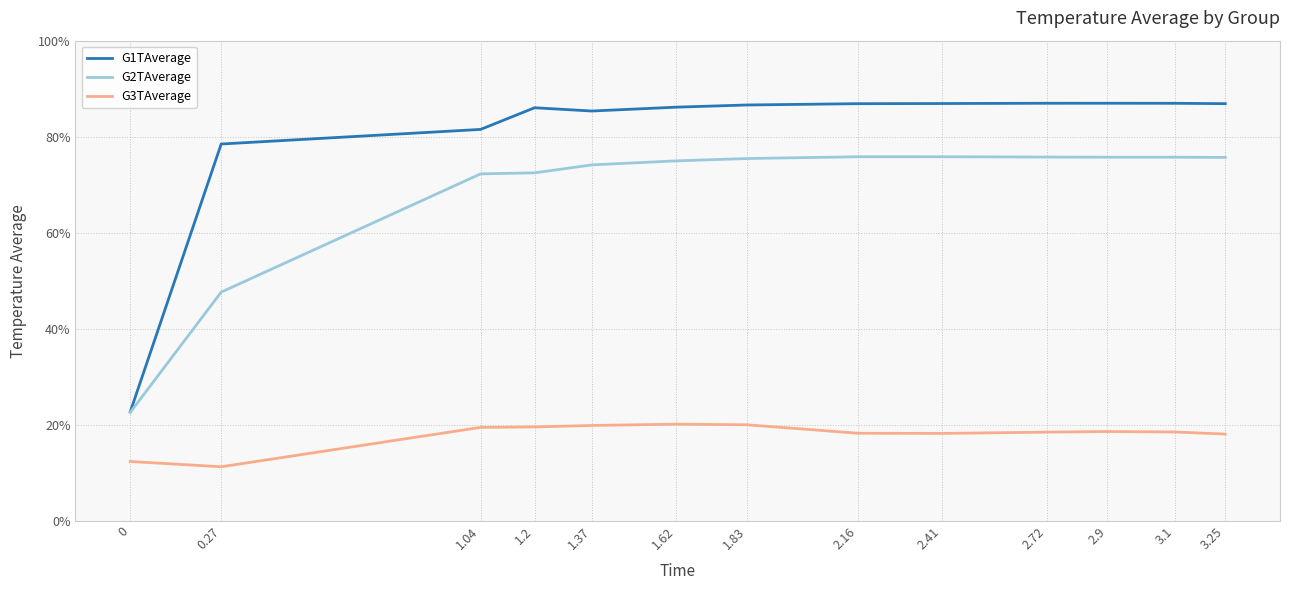

Which series has the widest spread of values?

G1TAverage